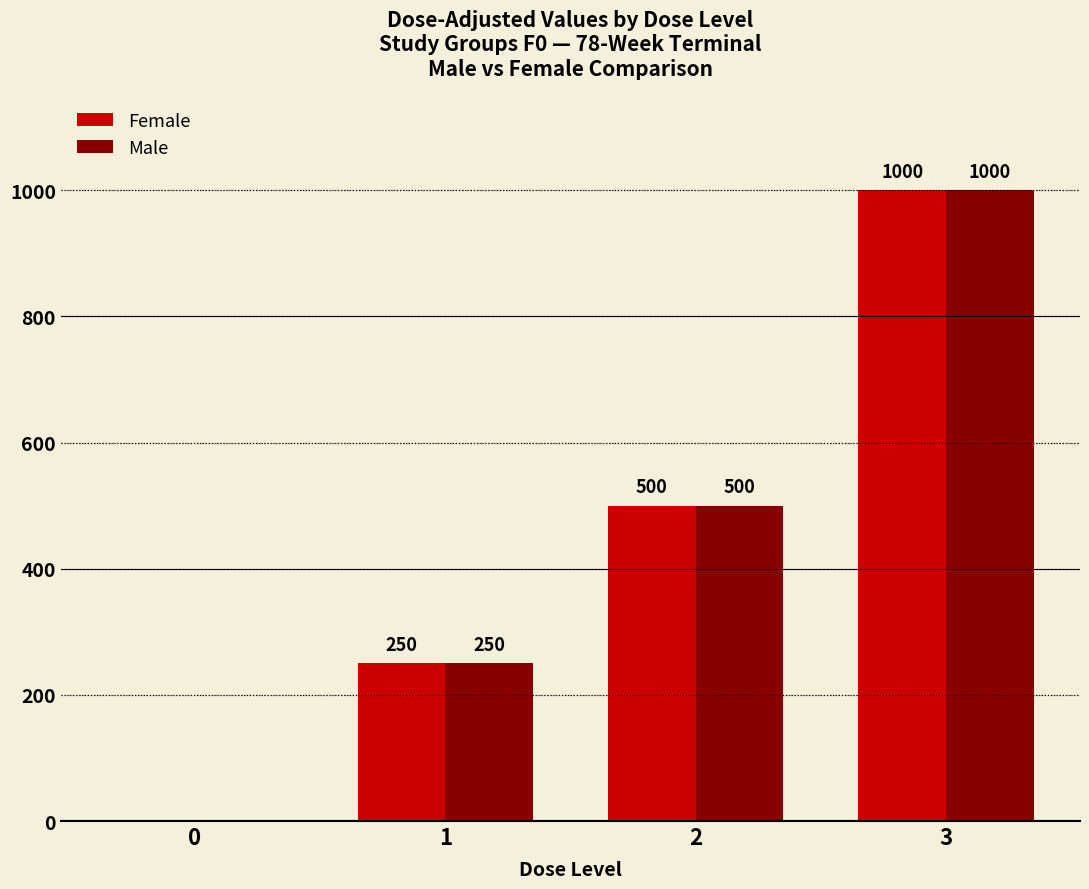

Are the bars horizontal?

No